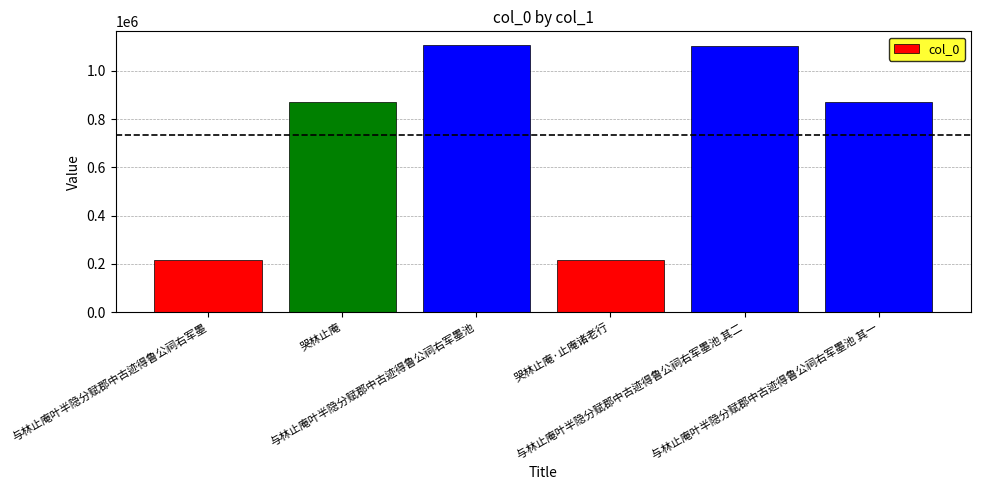

What is the ratio of the value at 与林止庵叶半隐分赋郡中古迹得鲁公祠右军墨池 其二 to the value at 与林止庵叶半隐分赋郡中古迹得鲁公祠右军墨池?

1.0